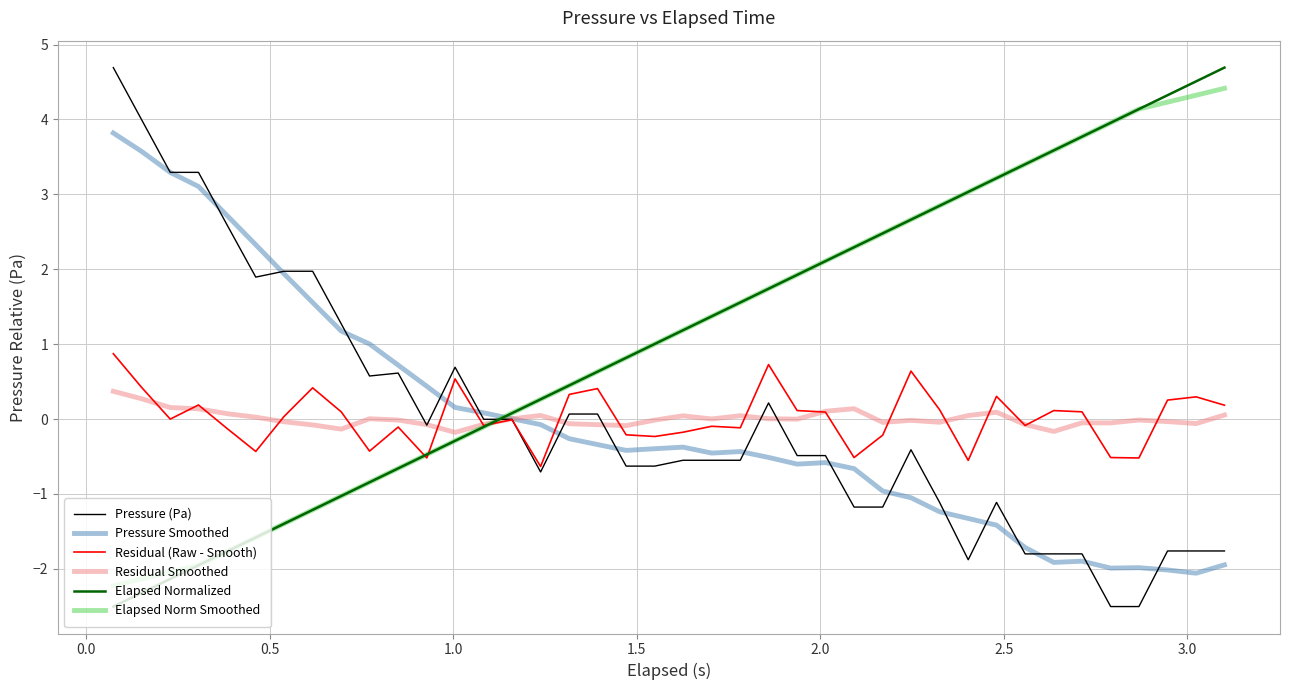

What is the highest value of the Residual Smoothed series?

0.4